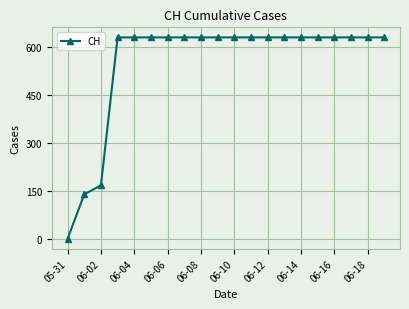

How many data points are less than 631?

3